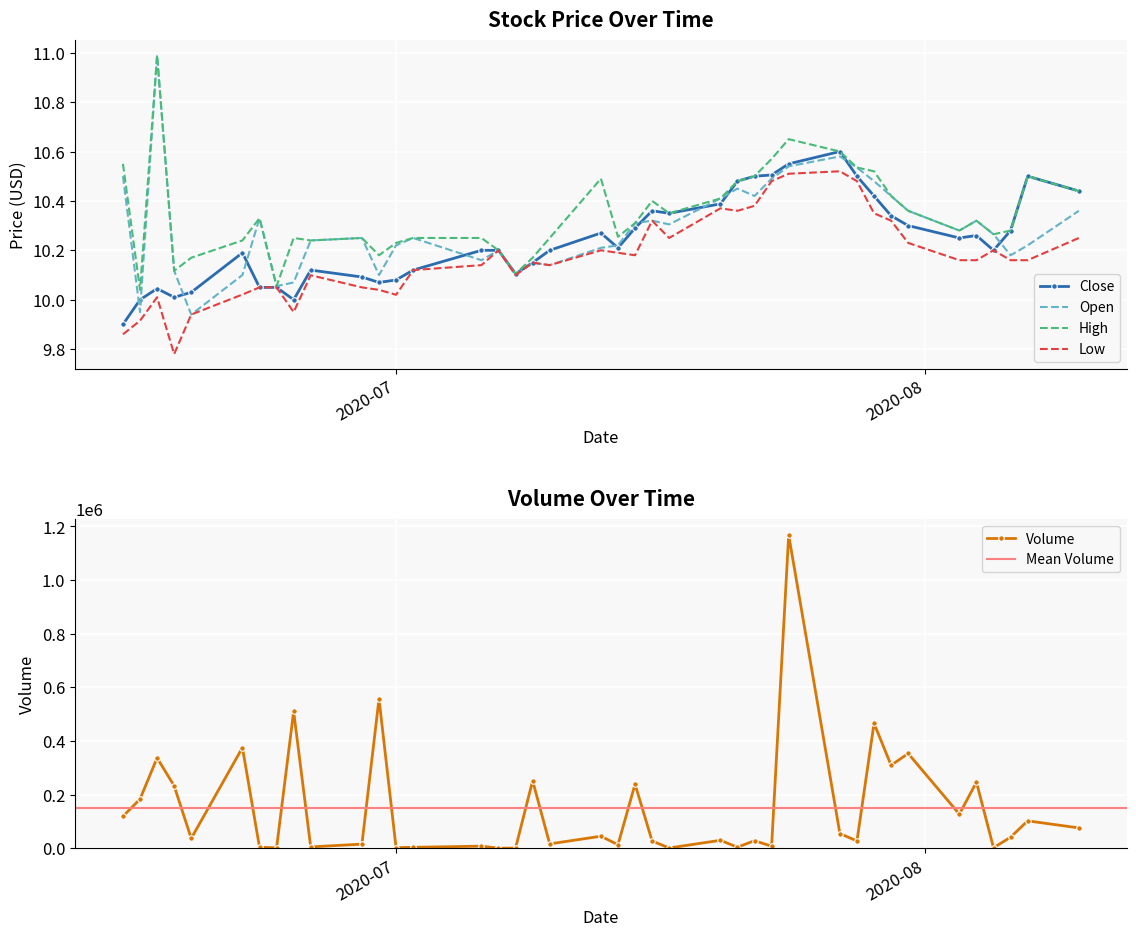

After their last crossing, which series has the higher values: Close or Volume?

Volume